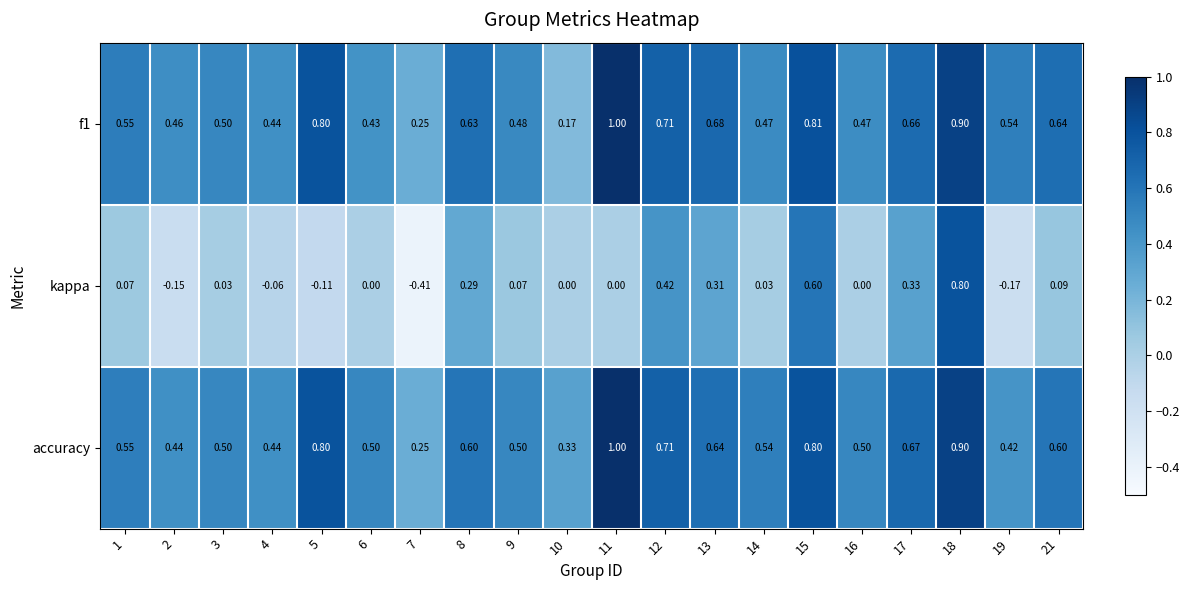

Between 13 and 18, which series saw the biggest shift?

kappa